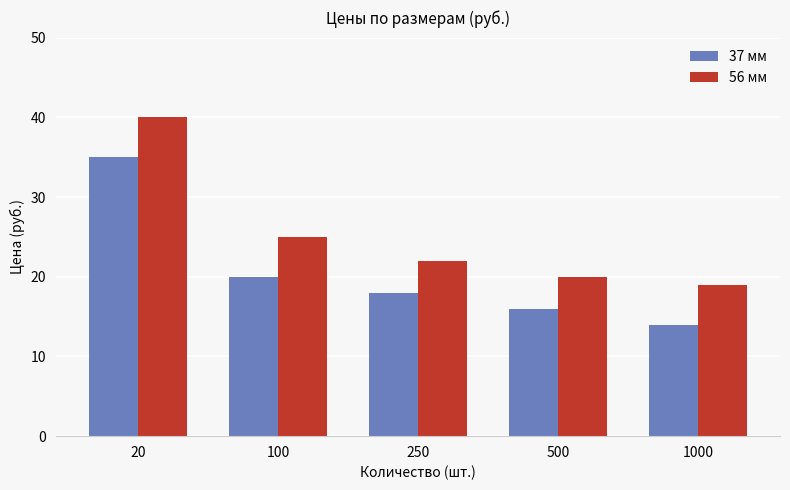

What is the value of the 56 мм bar at the 1st from the left?

40